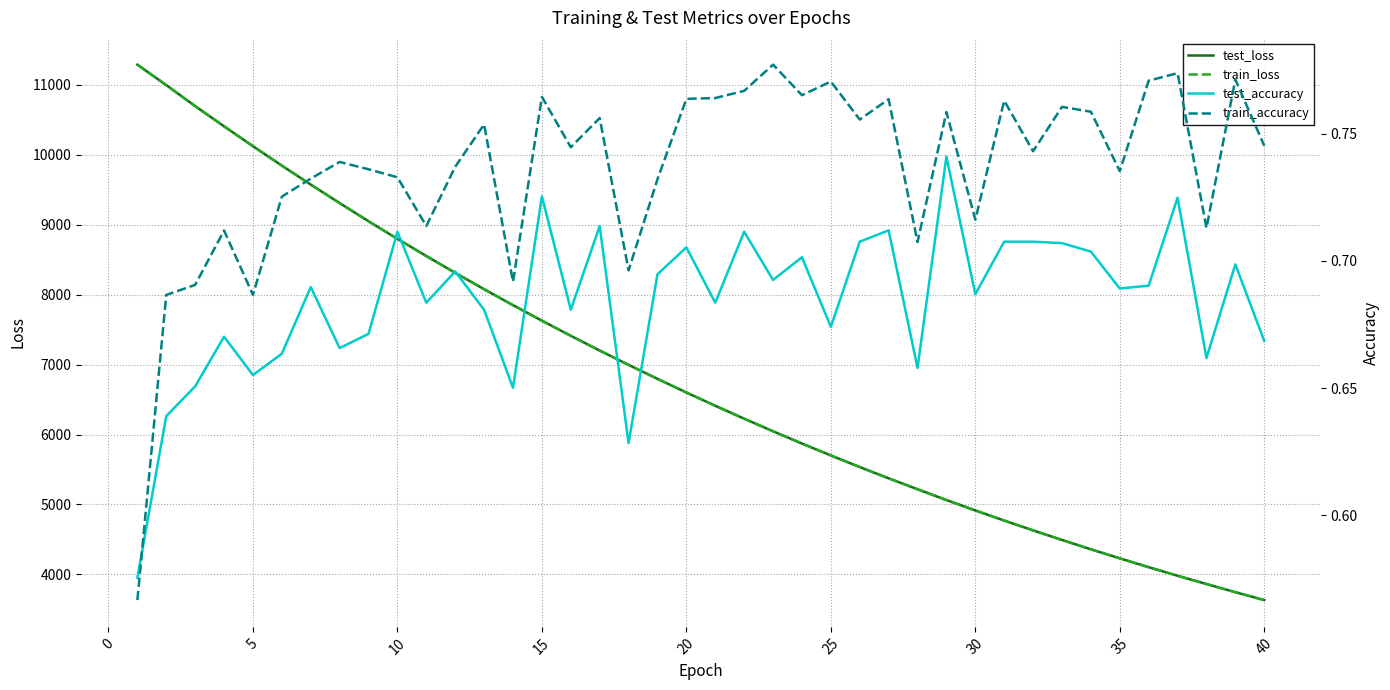

Reading left to right, what are all the values shown in this chart?

test_loss: 11288.3	10996.3	10696.1	10406.9	10122.8	9844.8	9574.1	9309.2	9049.8	8797.7	8552.4	8311.6	8077.7	7849.5	7627.8	7411.8	7200.9	6995.5	6796.3	6600.6	6411.1	6226.4	6046.4	5871.2	5700.7	5535.0	5373.4	5217.5	5063.4	4914.3	4769.7	4629.3	4492.1	4358.9	4229.4	4103.1	3980.3	3862.2	3745.2	3632.6
train_loss: 11288.5	10995.0	10695.8	10406.4	10122.3	9844.5	9573.7	9308.6	9049.3	8797.2	8551.7	8311.1	8077.3	7849.3	7627.4	7411.3	7200.5	6995.3	6795.9	6600.3	6410.7	6226.1	6046.1	5870.9	5700.3	5534.6	5373.1	5217.0	5063.0	4914.2	4769.4	4628.9	4491.8	4358.6	4229.0	4102.8	3980.1	3861.8	3745.0	3632.4
test_accuracy: 0.6	0.6	0.7	0.7	0.7	0.7	0.7	0.7	0.7	0.7	0.7	0.7	0.7	0.7	0.7	0.7	0.7	0.6	0.7	0.7	0.7	0.7	0.7	0.7	0.7	0.7	0.7	0.7	0.7	0.7	0.7	0.7	0.7	0.7	0.7	0.7	0.7	0.7	0.7	0.7
train_accuracy: 0.6	0.7	0.7	0.7	0.7	0.7	0.7	0.7	0.7	0.7	0.7	0.7	0.8	0.7	0.8	0.7	0.8	0.7	0.7	0.8	0.8	0.8	0.8	0.8	0.8	0.8	0.8	0.7	0.8	0.7	0.8	0.7	0.8	0.8	0.7	0.8	0.8	0.7	0.8	0.7